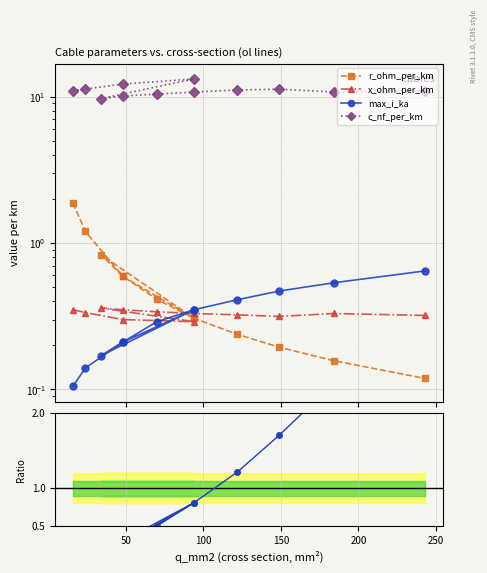

What is the average value of the x_ohm_per_km series?

0.3